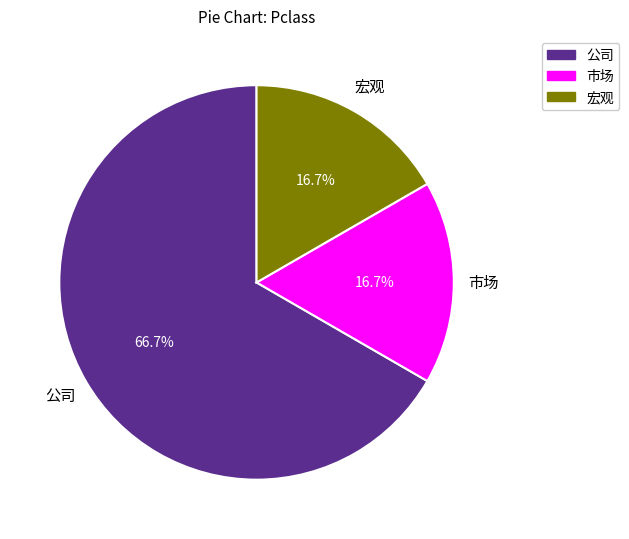

Does any single category account for the majority?

Yes